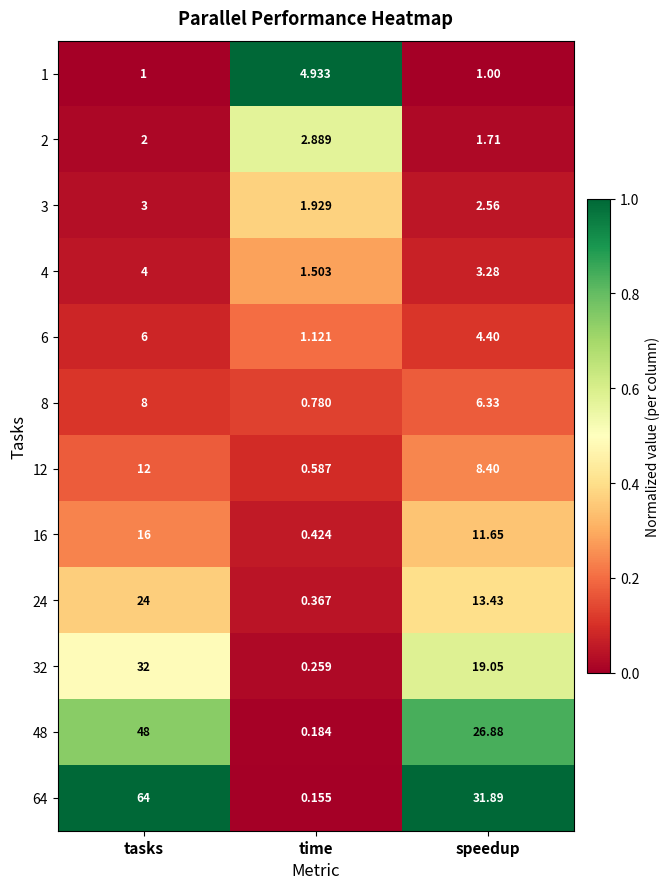

Which label corresponds to the largest value in the chart?

tasks